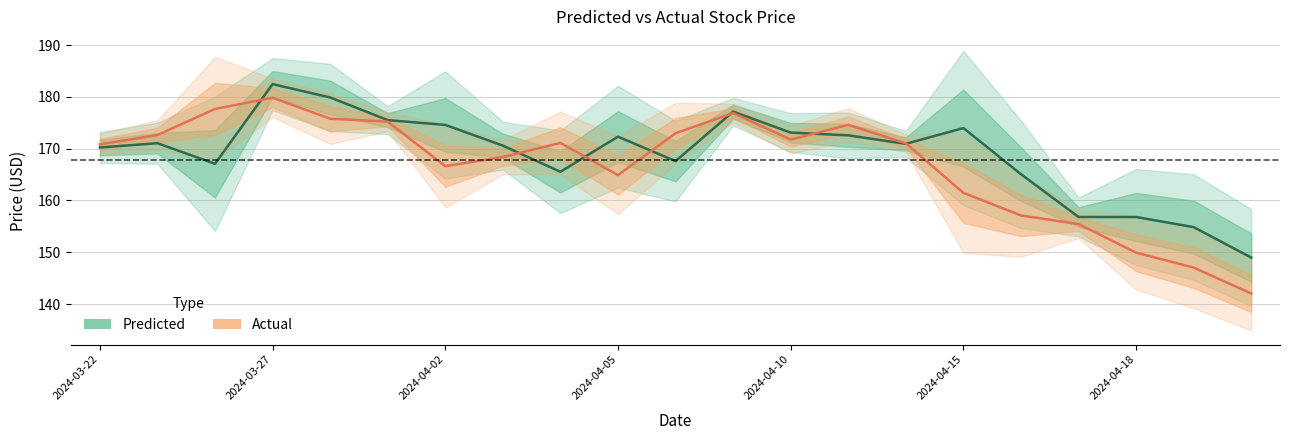

Where is Predicted nearest to the value 165?

2024-04-16